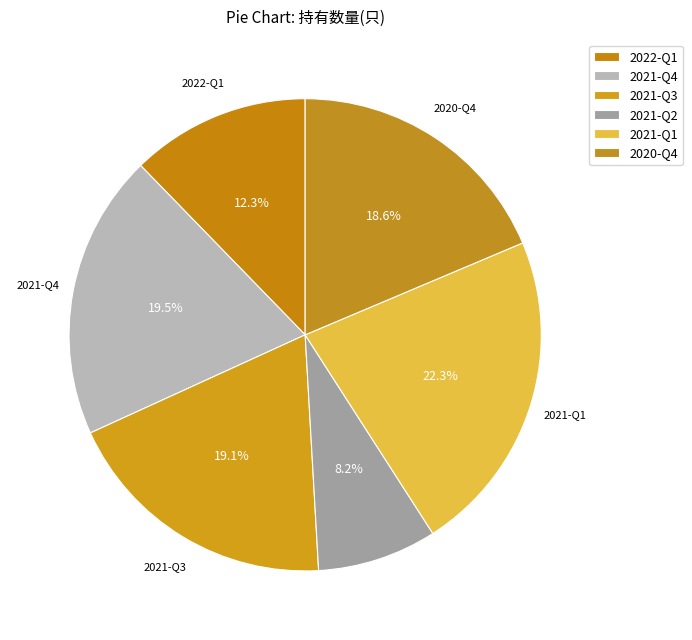

True or false: 2021-Q3 accounts for 19% of the total.

True